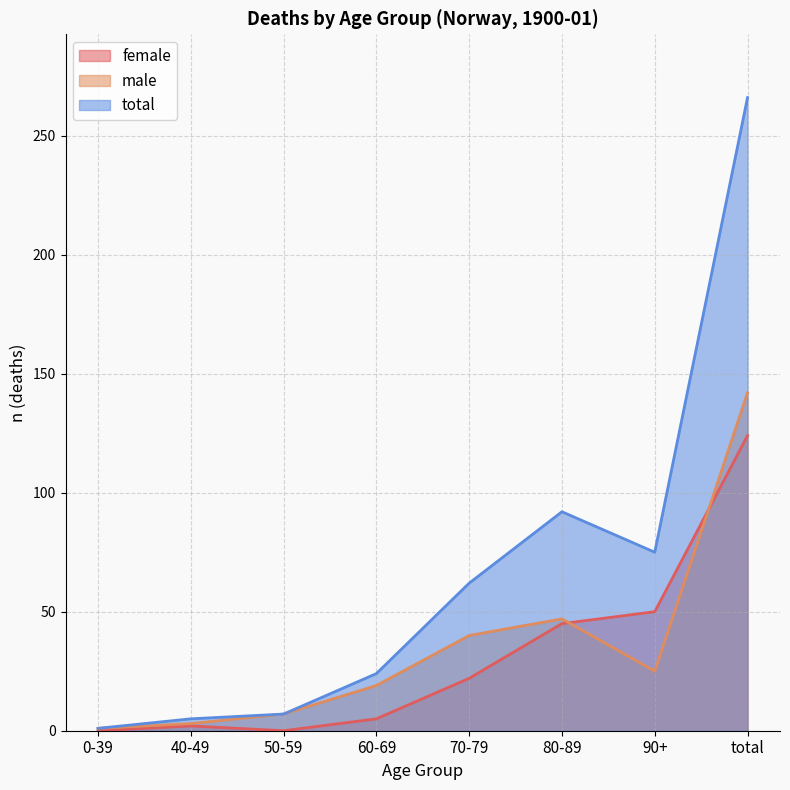

Which series ends up on top after the final intersection of male and female?

male